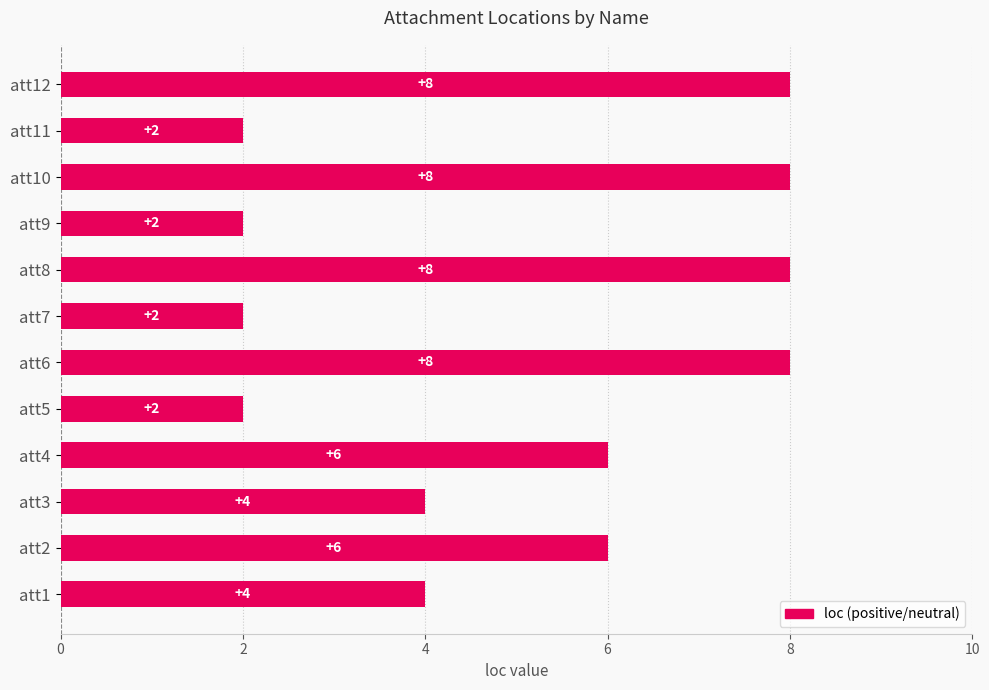

What value does the data have at att4?

6